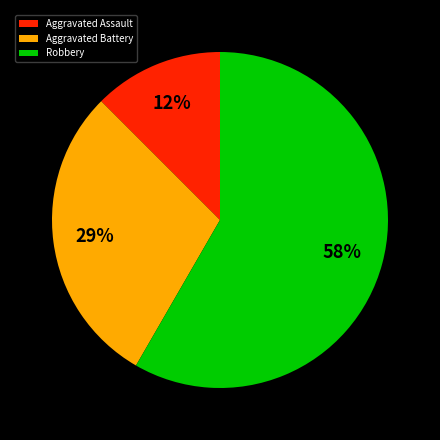

To the nearest percent, what percentage of the pie is Aggravated Battery?

29%